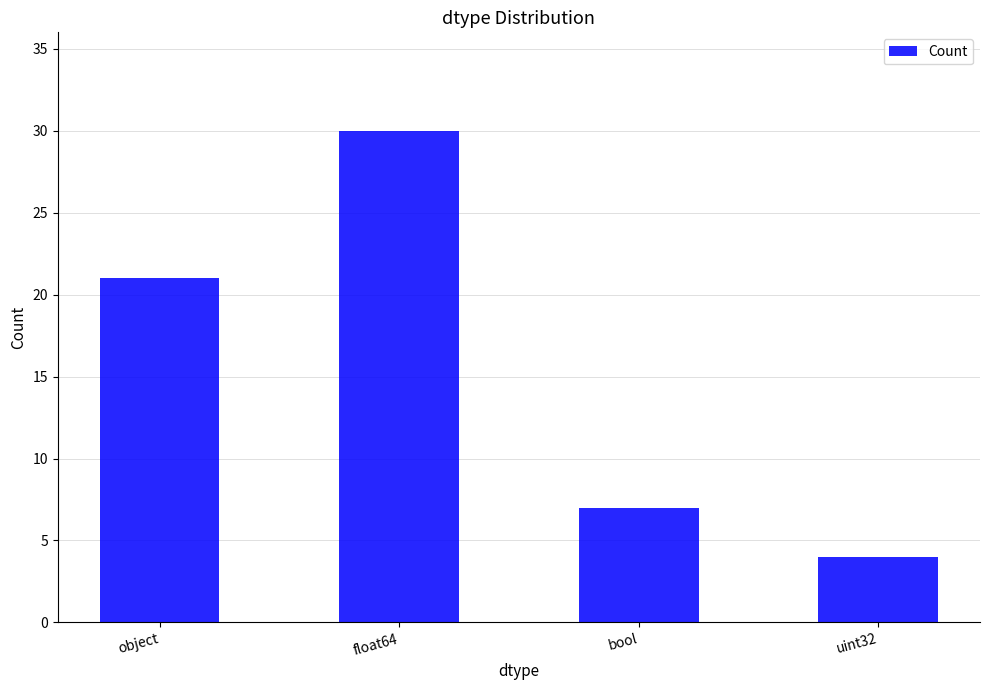

Is it true that the value at bool is 10?

False